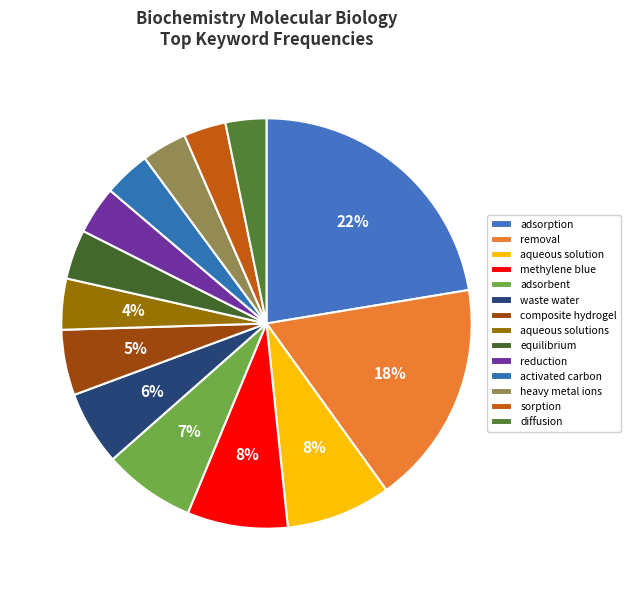

The removal slice represents 12% of the pie. True or false?

False